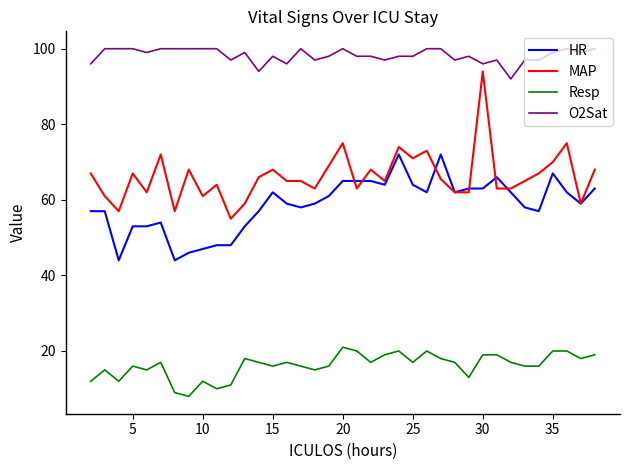

Which series has the largest range (max minus min)?

MAP